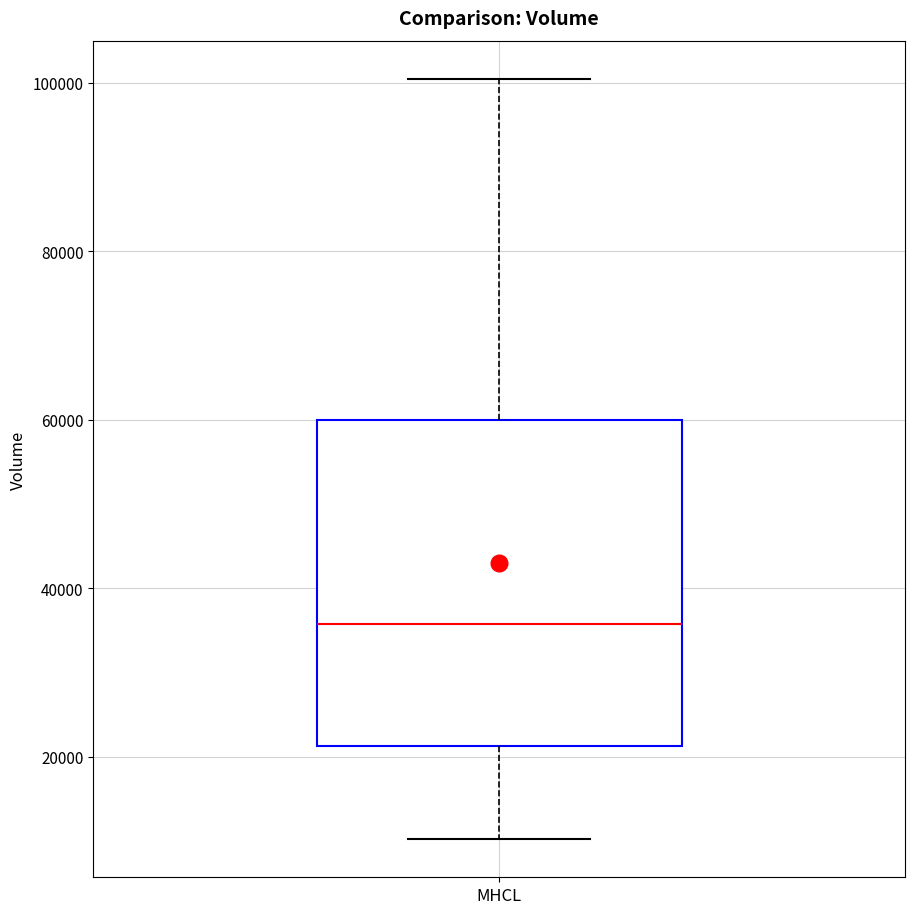

Where does the upper whisker of the box for MHCL end on the y-axis? The values are not printed on the chart, so give them approximately, as read against the axis.

100000